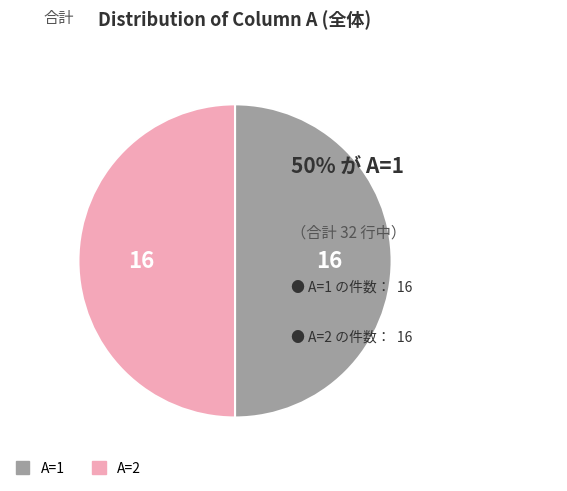

Do A=1 and A=2 together represent more than half of the pie?

Yes